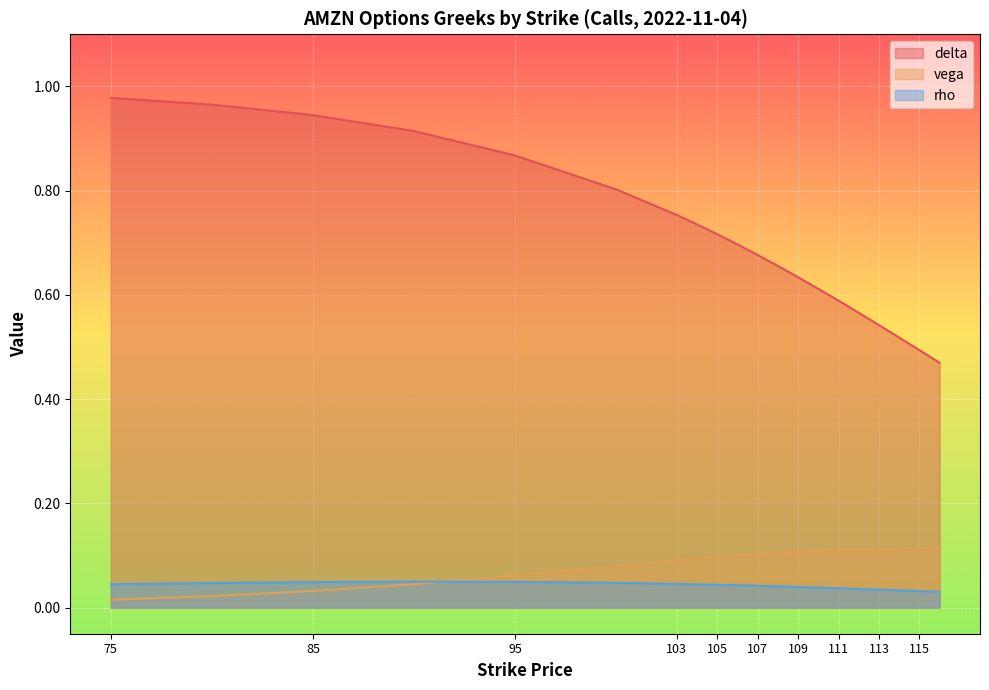

At which category does vega reach its first local valley?

113